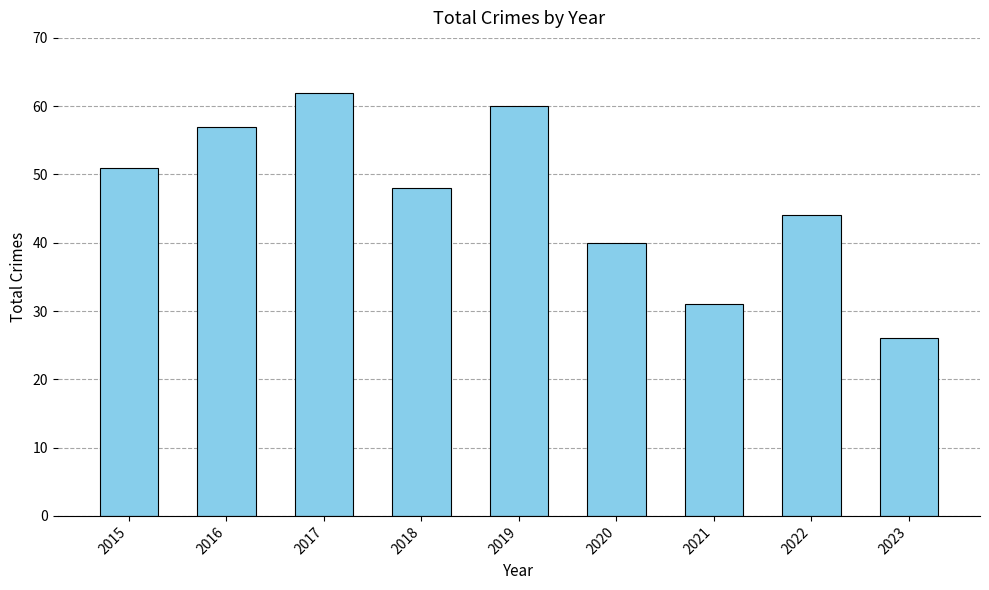

Between 2021 and 2023, which is larger?

2021